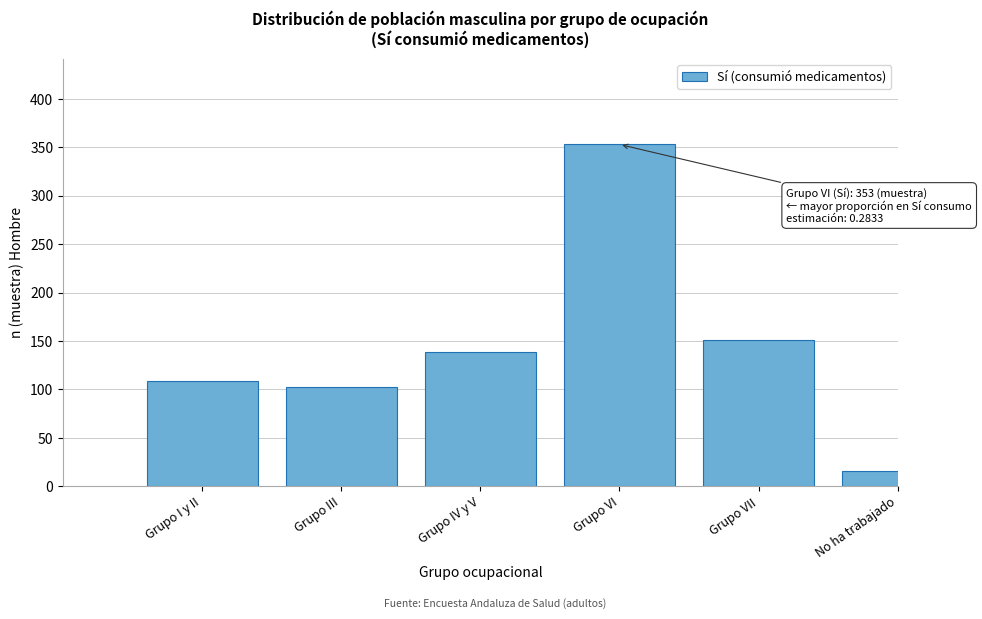

Reading left to right, list all the values displayed in this chart.

Grupo I y II=109	Grupo III=103	Grupo IV y V=139	Grupo VI=353	Grupo VII=151	No ha trabajado=16